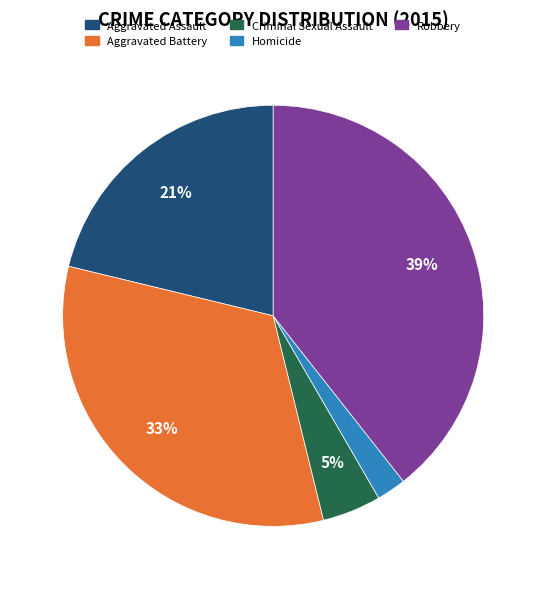

Which has a higher value, Aggravated Battery or Homicide?

Aggravated Battery